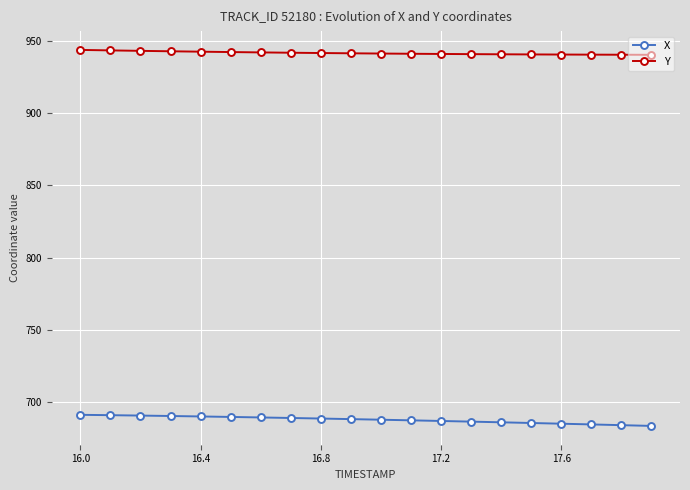

What is the maximum value shown in the chart?

943.9